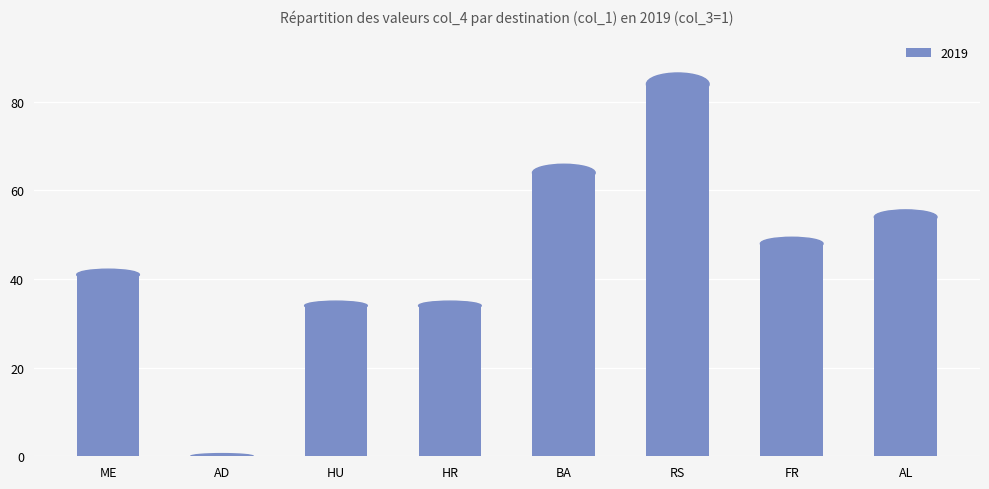

Reading right to left, extract all data points from this chart.

AL=54	FR=48	RS=84	BA=64	HR=34	HU=34	AD=0	ME=41